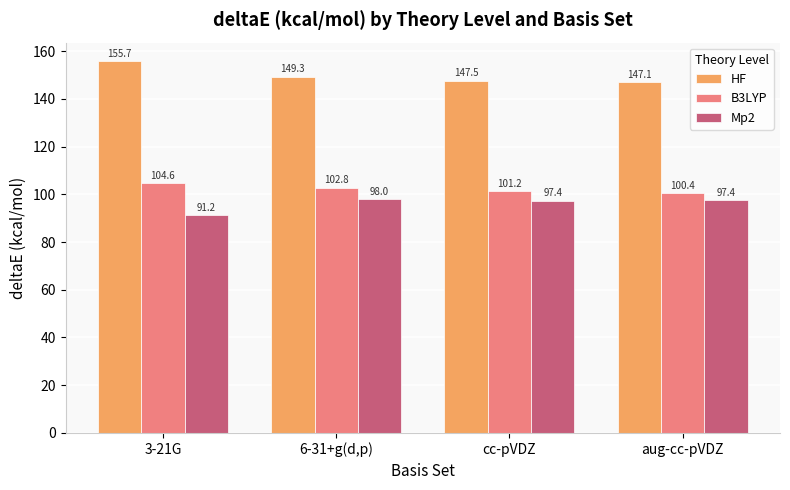

How many values in the Mp2 series are below 97?

1